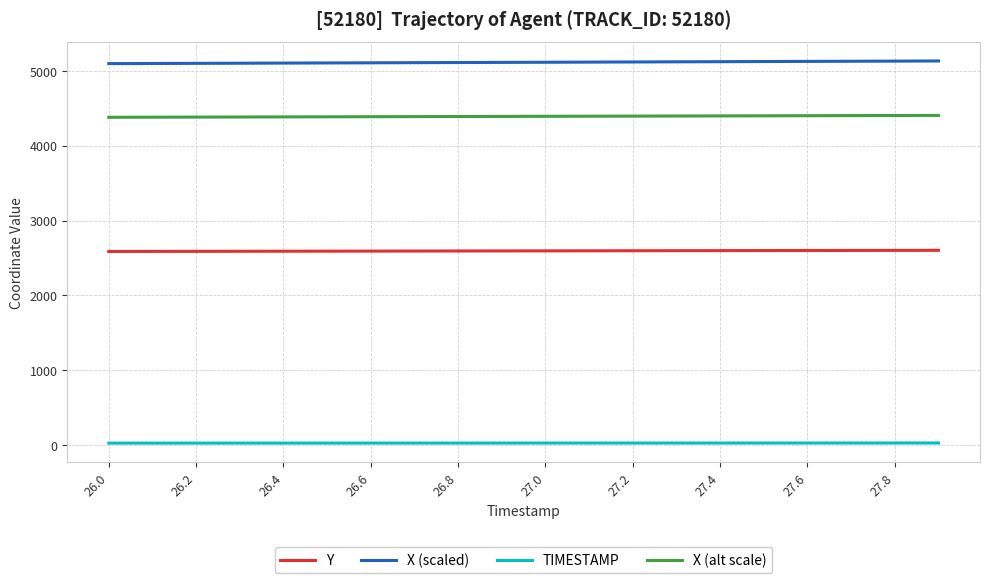

List the series in order of their peak value, lowest first.

TIMESTAMP, Y, X (alt scale), X (scaled)